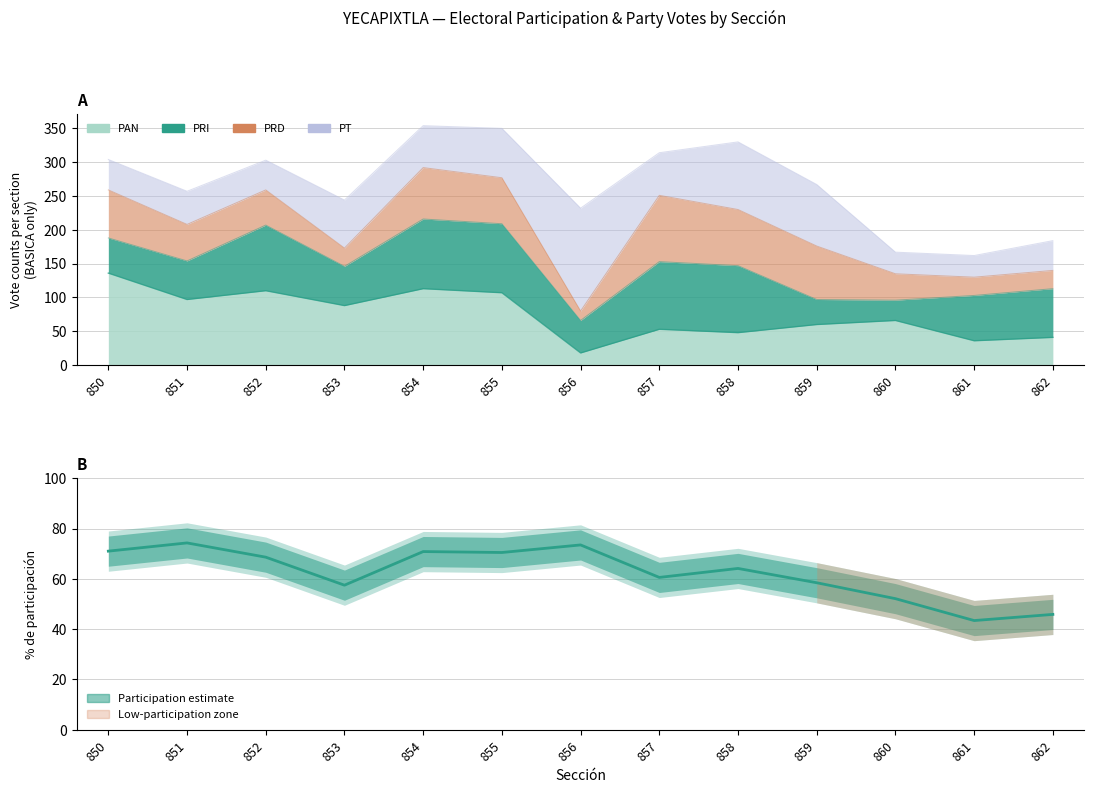

How many data points does each series have?

13